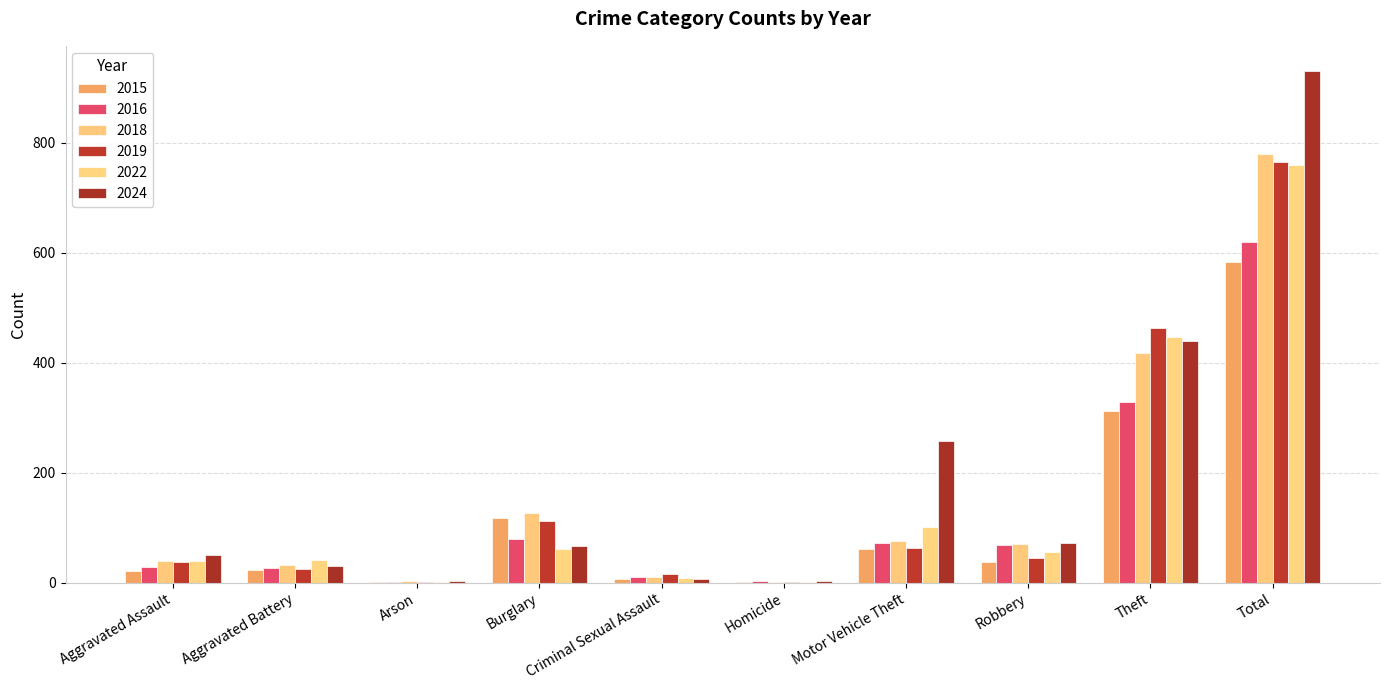

Is it true that 2022 equals 1 at Homicide?

False